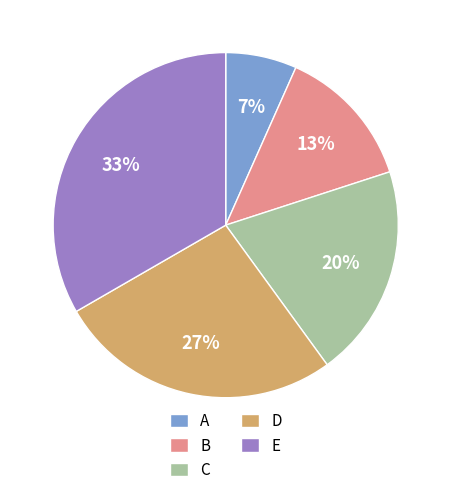

To the nearest percent, what is the combined percentage of C and B?

33%